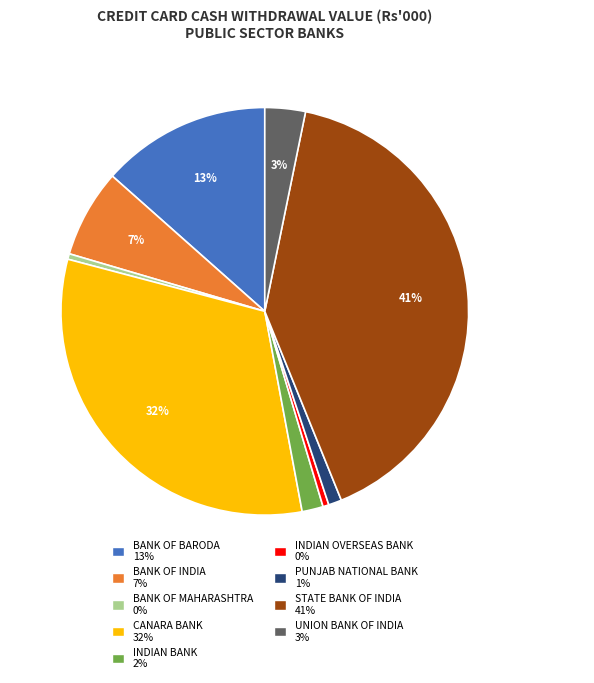

Is there any slice that represents more than half of the pie?

No